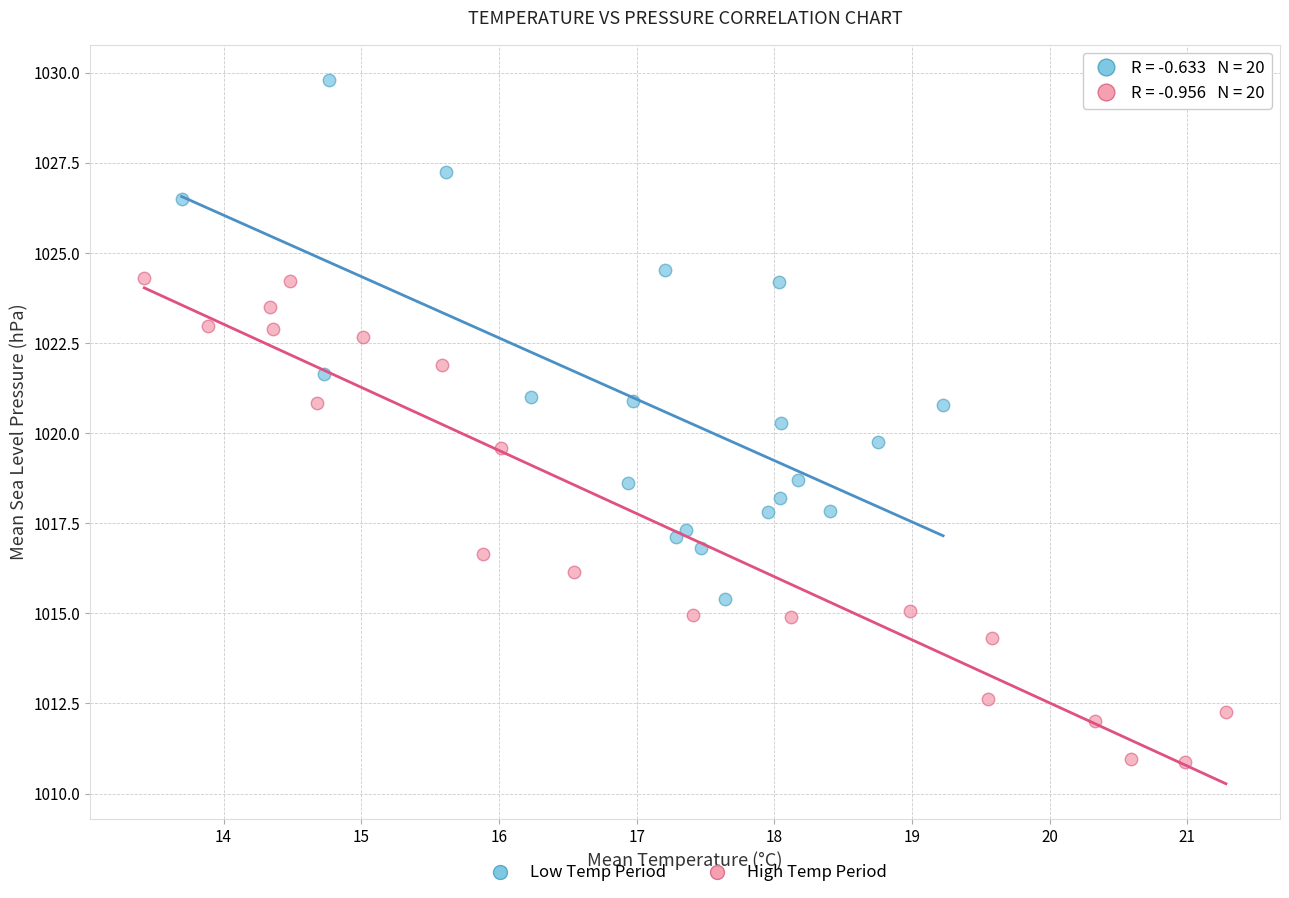

Which series has the largest Y range (max minus min)?

Low Temp Period